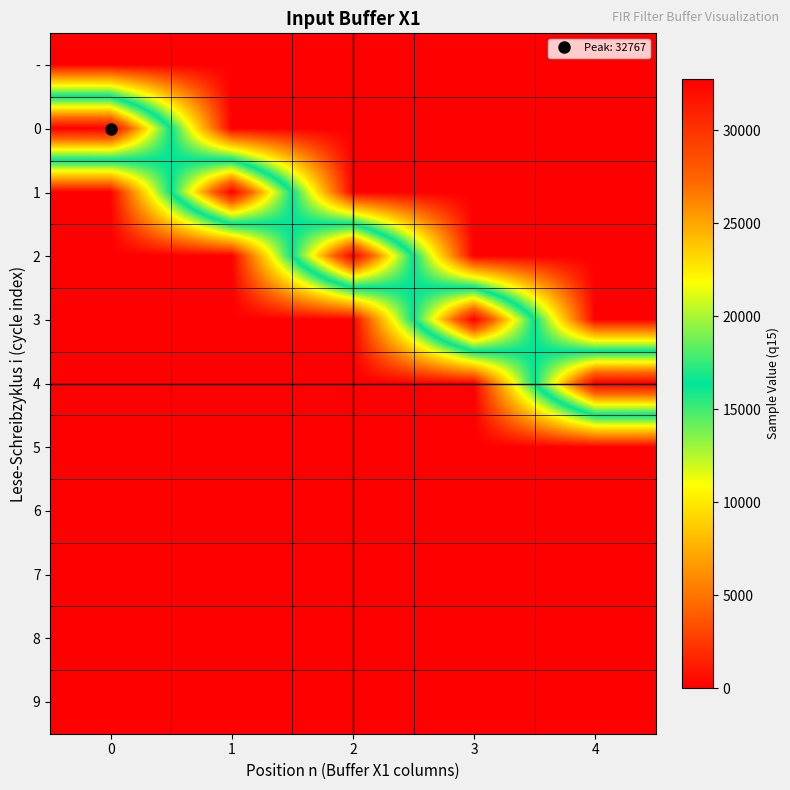

Reading right to left, what are all the values shown in this chart?

-: 4=0	3=0	2=0	1=0	0=0
0: 4=0	3=0	2=0	1=0	0=32767
1: 4=0	3=0	2=0	1=32767	0=0
2: 4=0	3=0	2=32767	1=0	0=0
3: 4=0	3=32767	2=0	1=0	0=0
4: 4=32767	3=0	2=0	1=0	0=0
5: 4=0	3=0	2=0	1=0	0=0
6: 4=0	3=0	2=0	1=0	0=0
7: 4=0	3=0	2=0	1=0	0=0
8: 4=0	3=0	2=0	1=0	0=0
9: 4=0	3=0	2=0	1=0	0=0